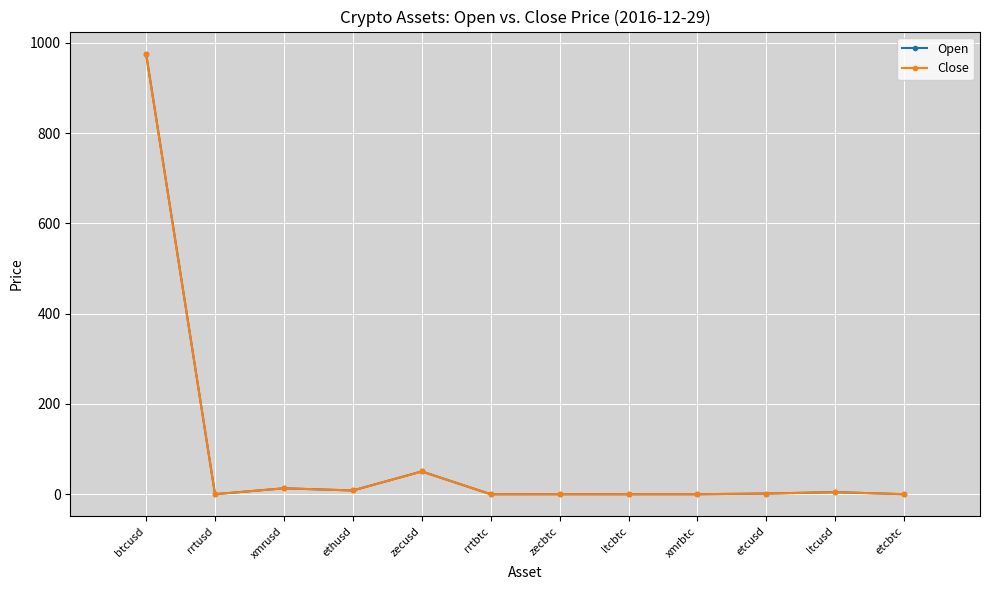

What is the value of the Open point at the 7th from the left?

0.1